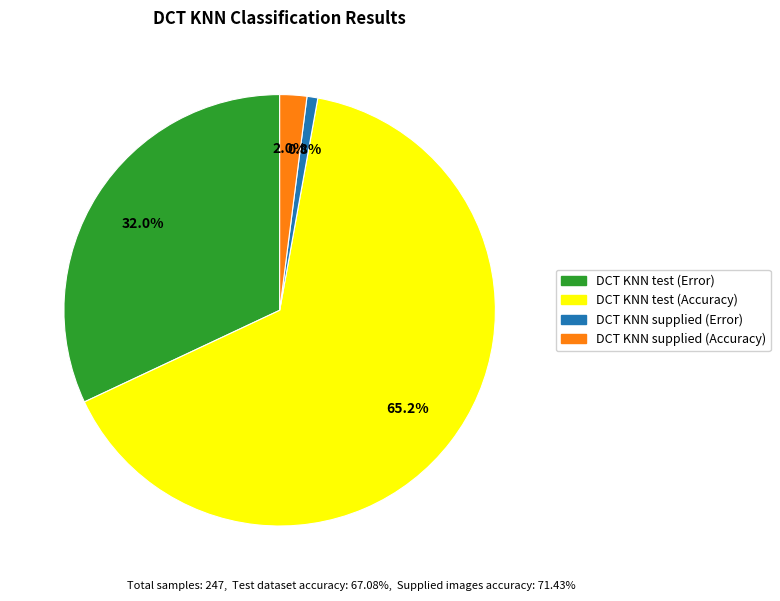

Does any single category account for the majority?

Yes